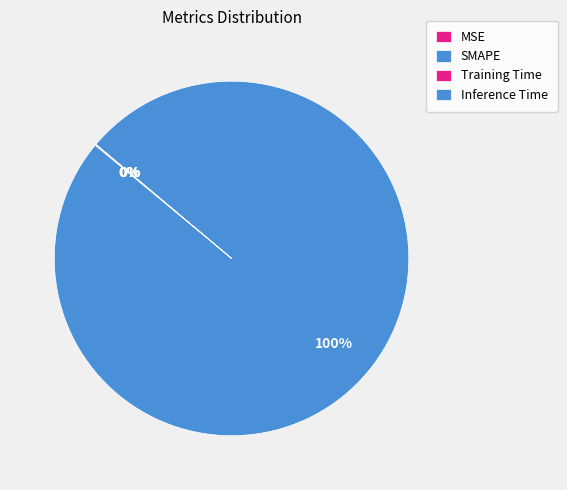

What is the change in value from MSE to Training Time?

-0.1